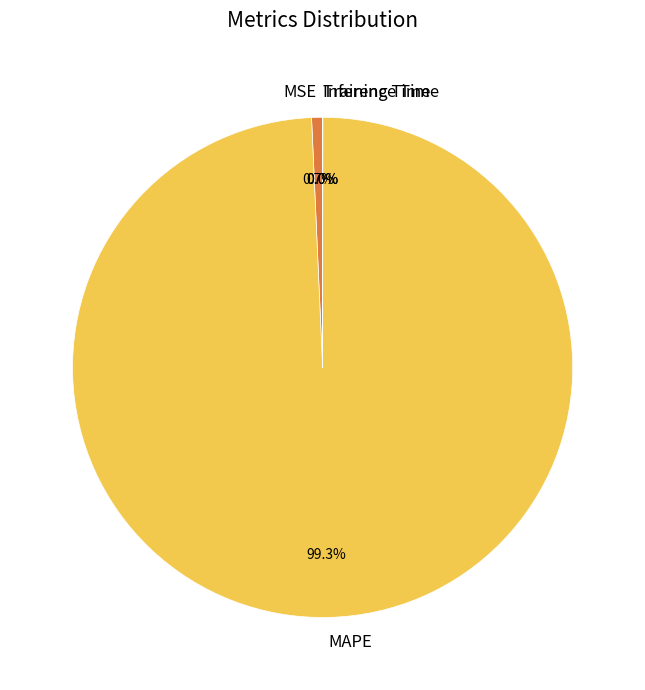

Between MAPE and MSE, which is larger?

MAPE